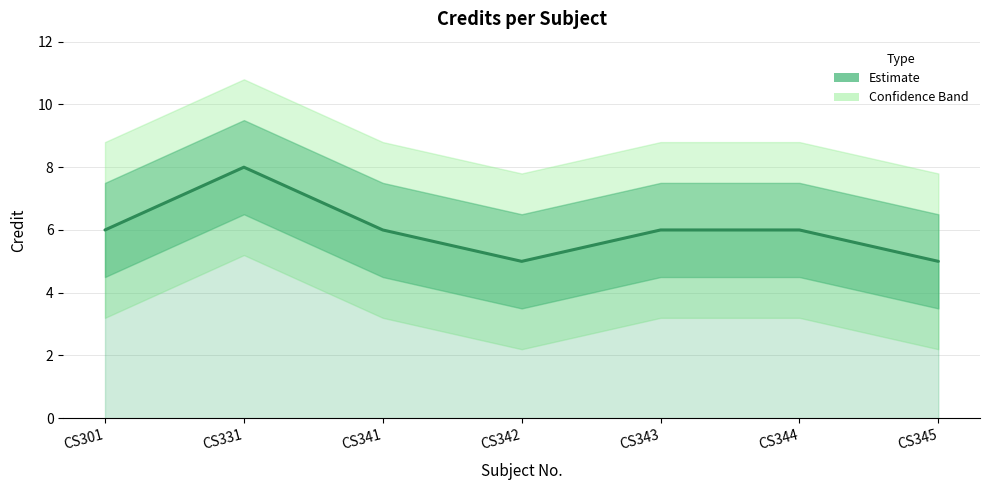

Is this an area chart (filled region under the line)?

No